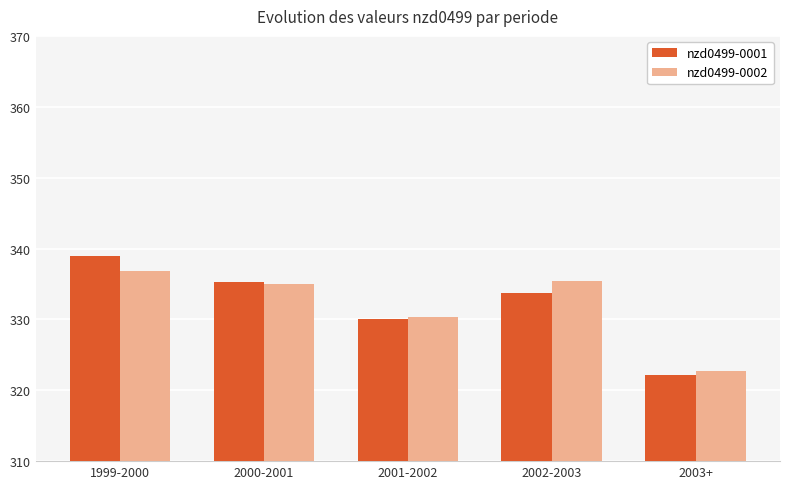

Which series changed the most between 2000-2001 and 2001-2002?

nzd0499-0001